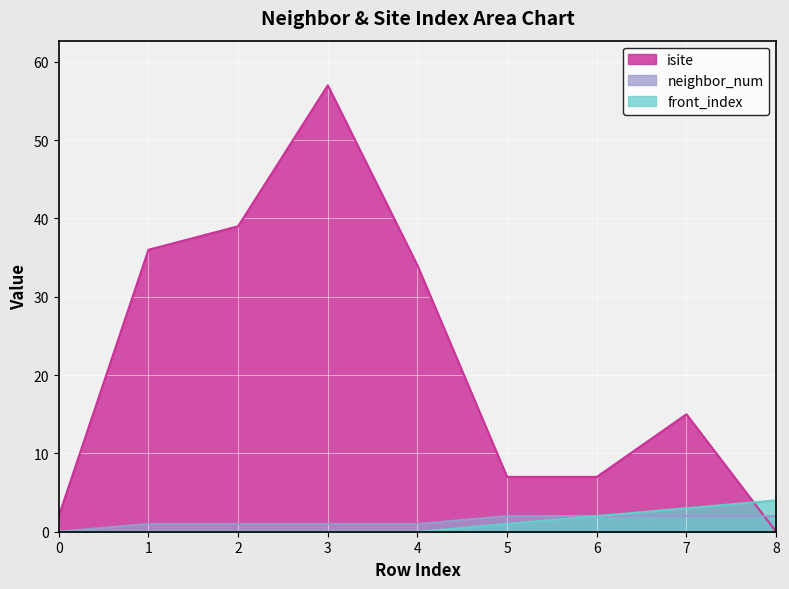

True or false: front_index and neighbor_num intersect in this chart.

False